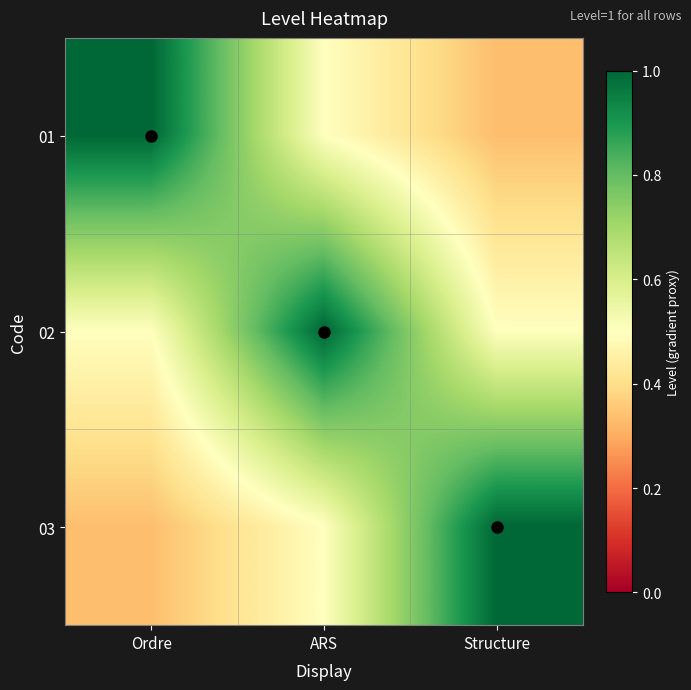

List the series in order of their peak value, lowest first.

01, 02, 03